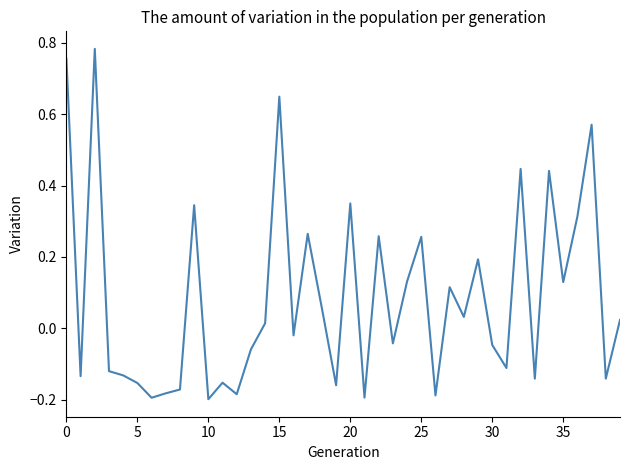

How many lines are shown in the chart?

1